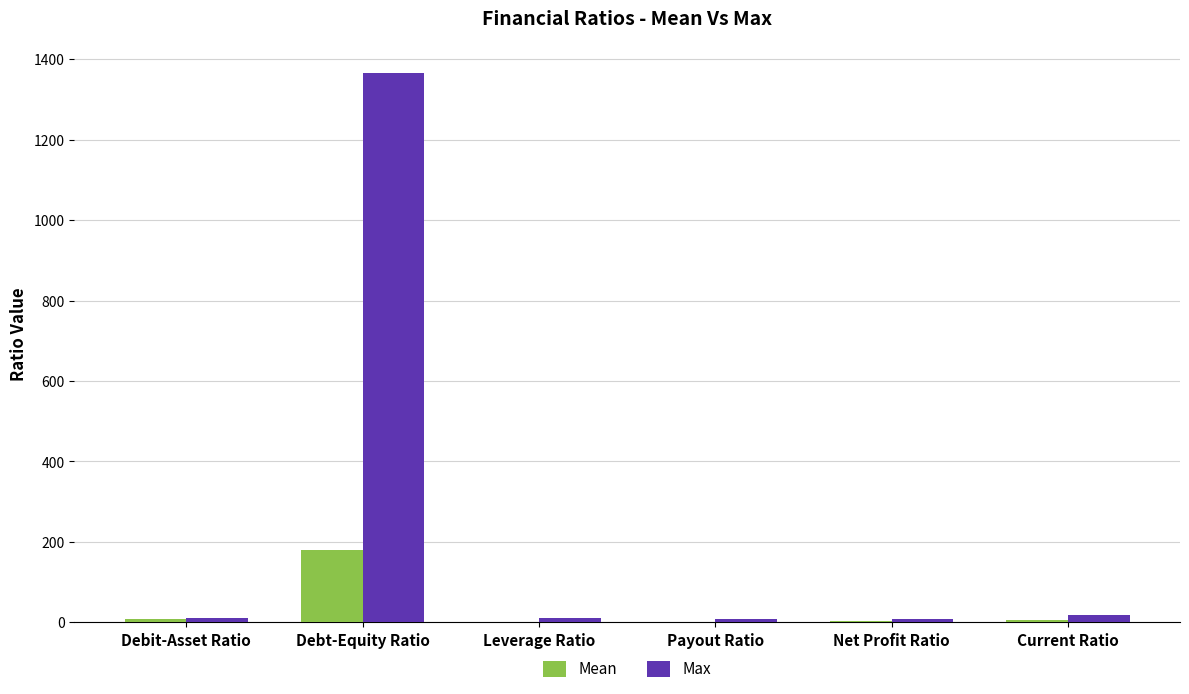

How many categories are shown in the chart?

6